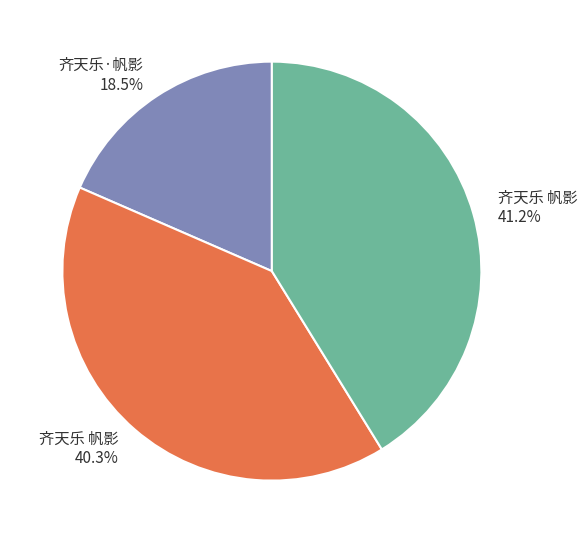

Which category has the smallest portion of the pie?

齐天乐·帆影 18.5%